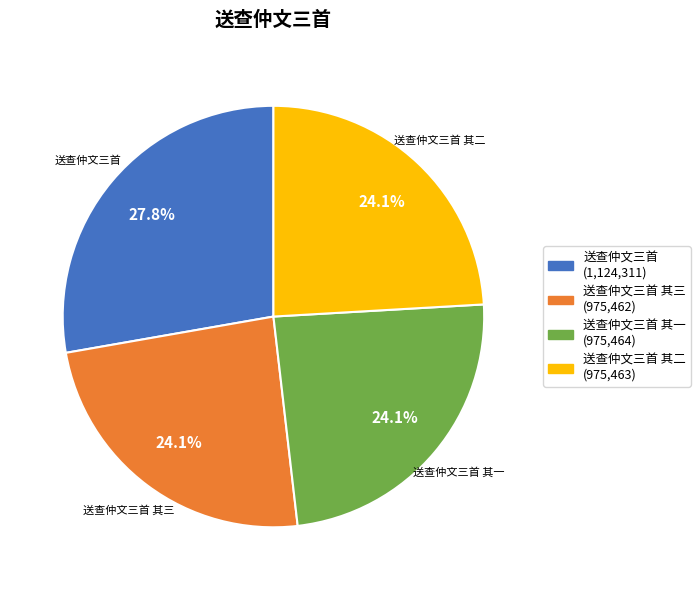

To the nearest percent, what is the combined percentage of 送查仲文三首 其二 and 送查仲文三首 其三?

48%